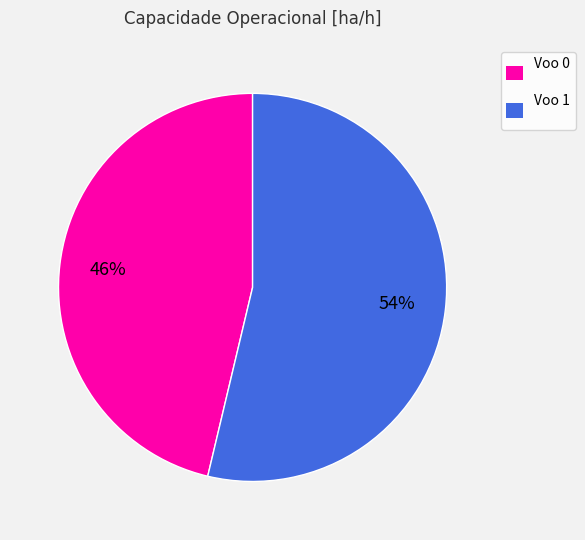

True or false: Voo 0 accounts for 46% of the total.

True